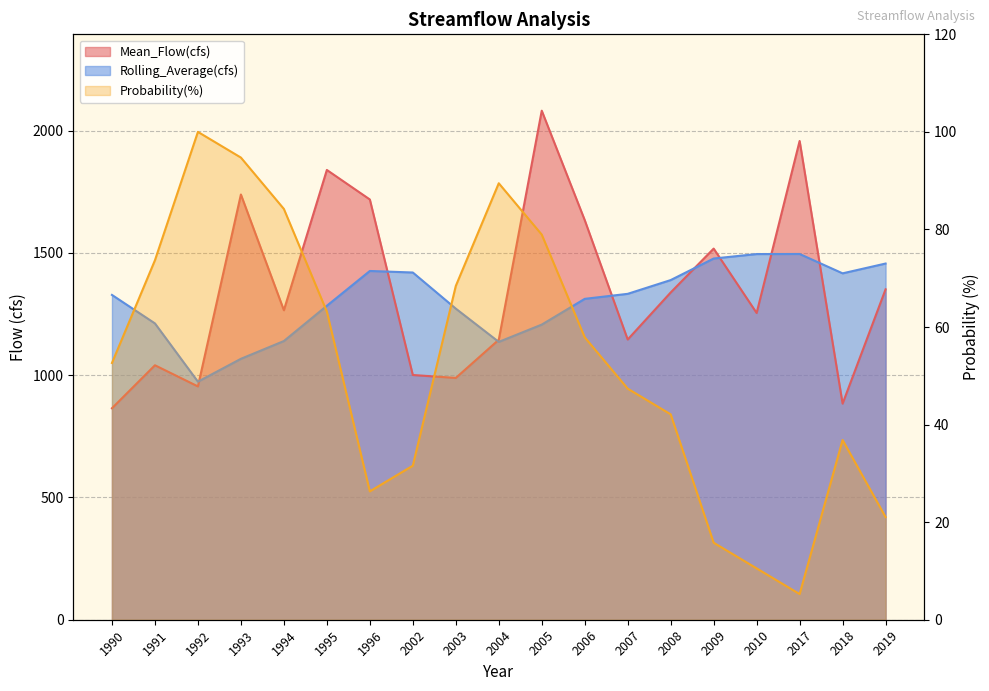

Which series has the largest total across all categories?

Mean_Flow(cfs)